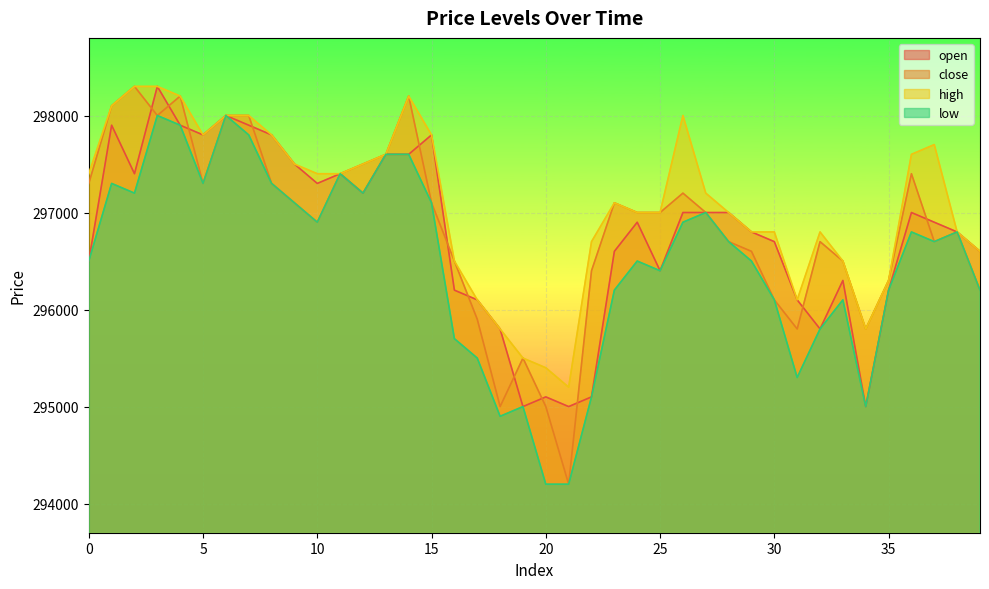

Which series has the largest range (max minus min)?

close